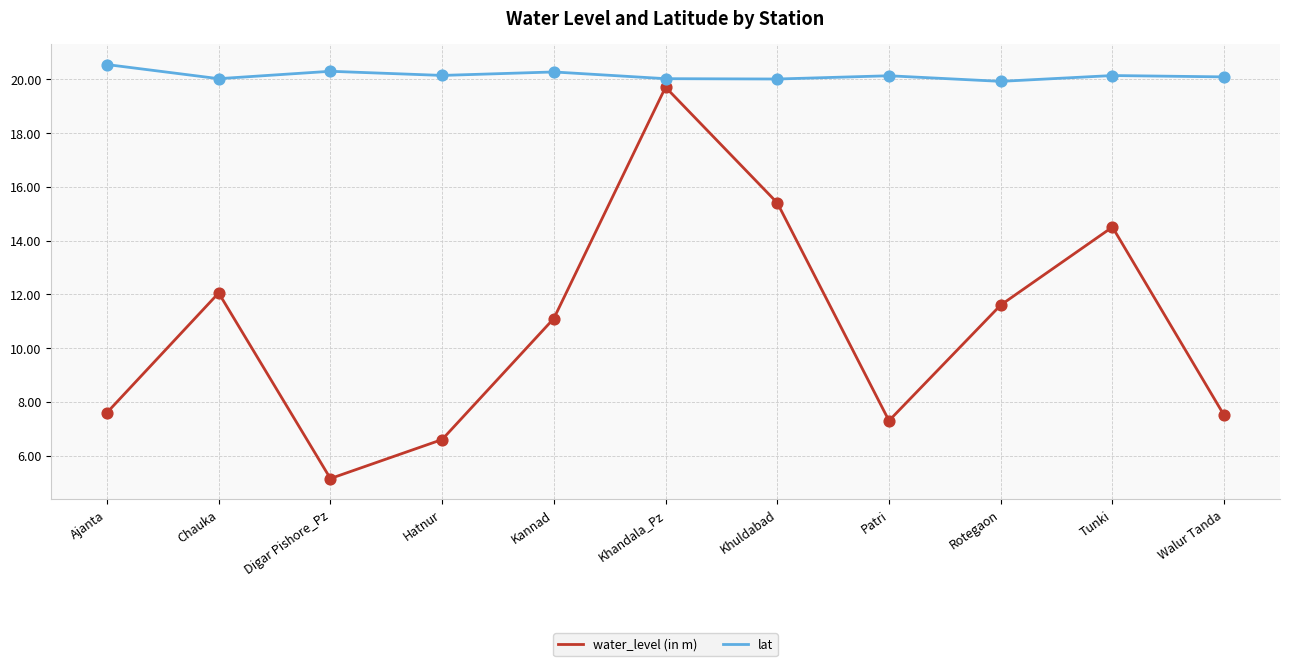

Which series changed the most between Khuldabad and Walur Tanda?

water_level (in m)